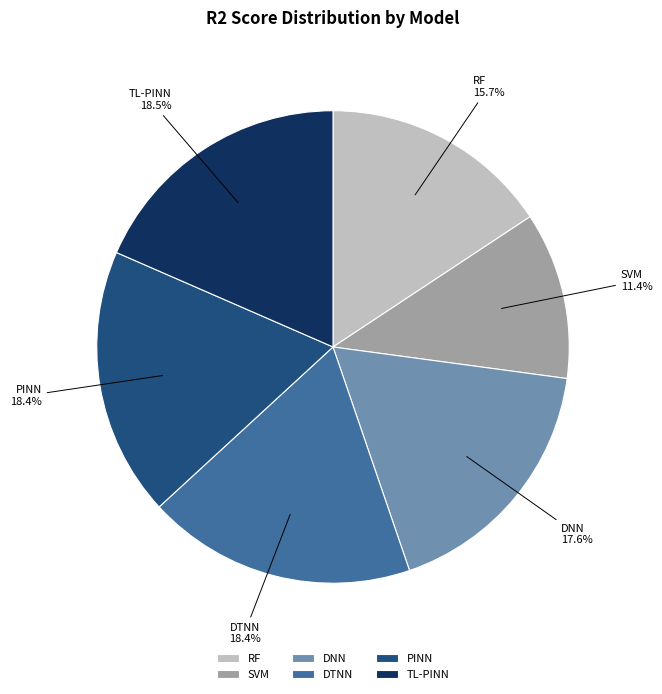

Is RF the majority of the pie?

No